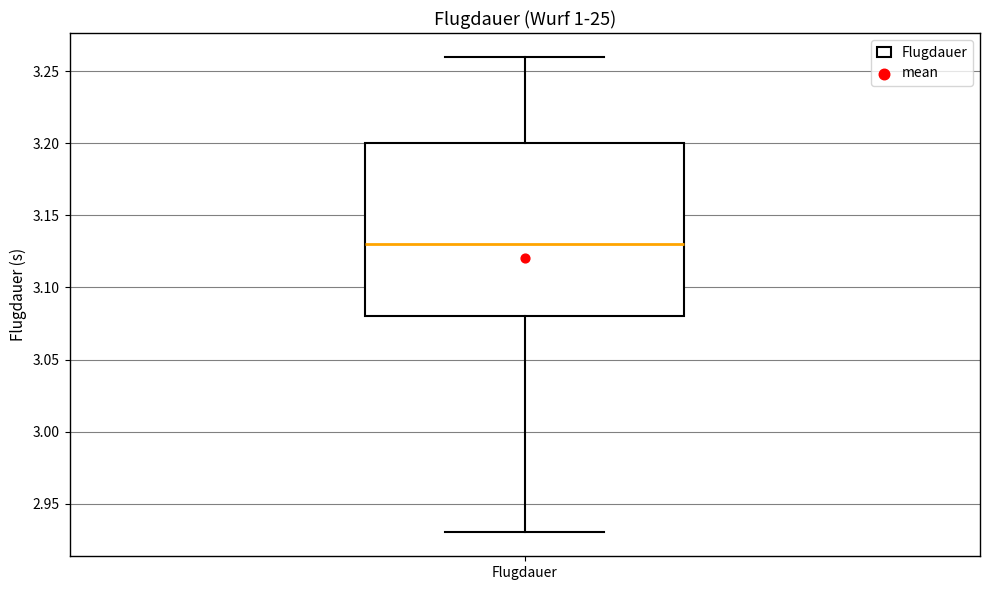

Transcribe this box plot: give where the median line is, the range the box spans, and where the two whiskers end, as read against the y-axis. The values are not printed on the chart, so give them approximately, as read against the axis.

median 3.13, box 3.08 to 3.20, whiskers 2.93 to 3.26